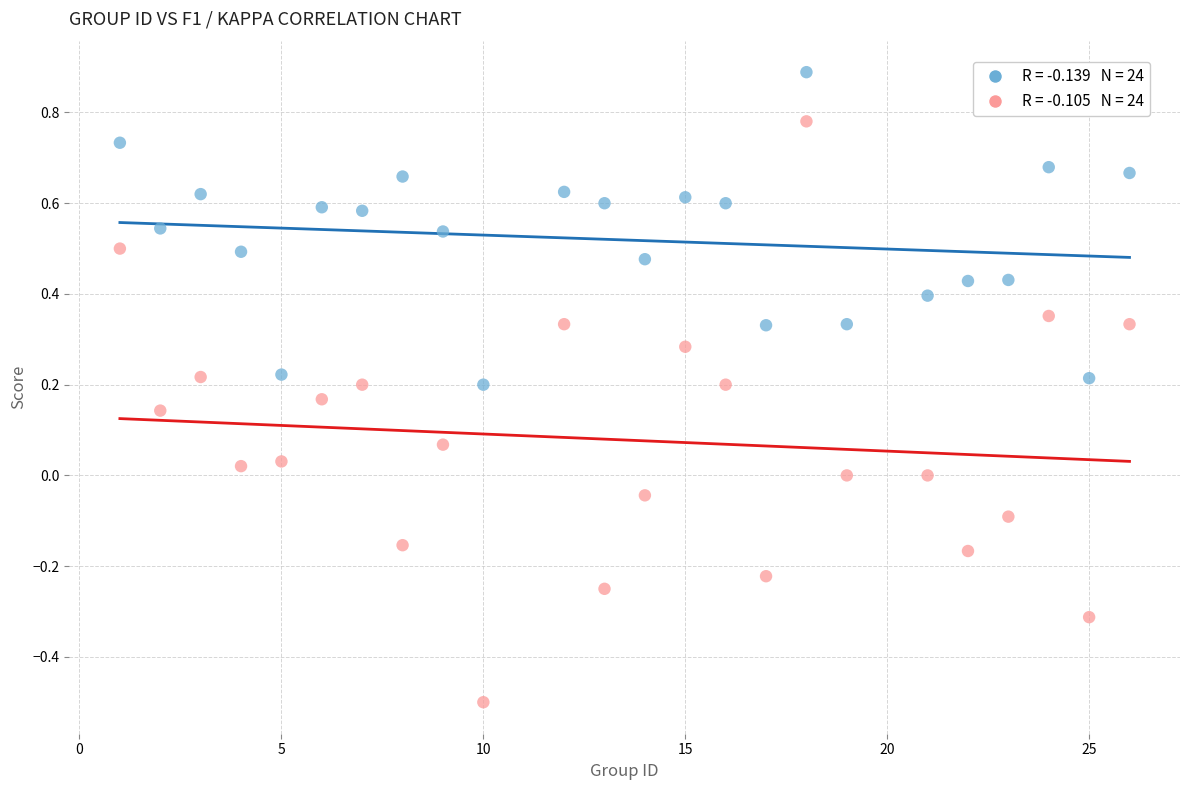

Across all data points, what is the range of X values (max minus min)?

25.0